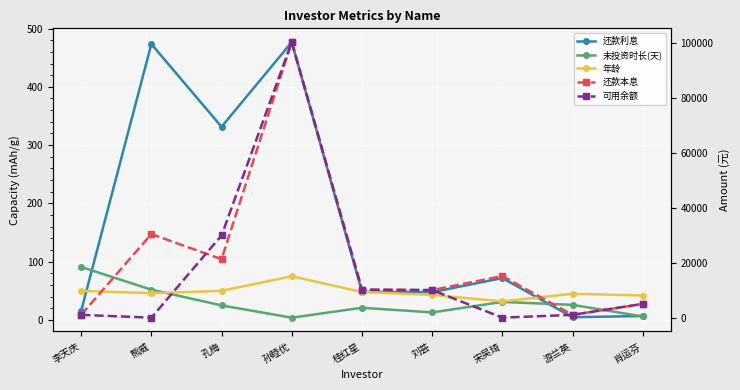

True or false: 还款本息 has a value of 15172.0 at 宋吴琦.

True